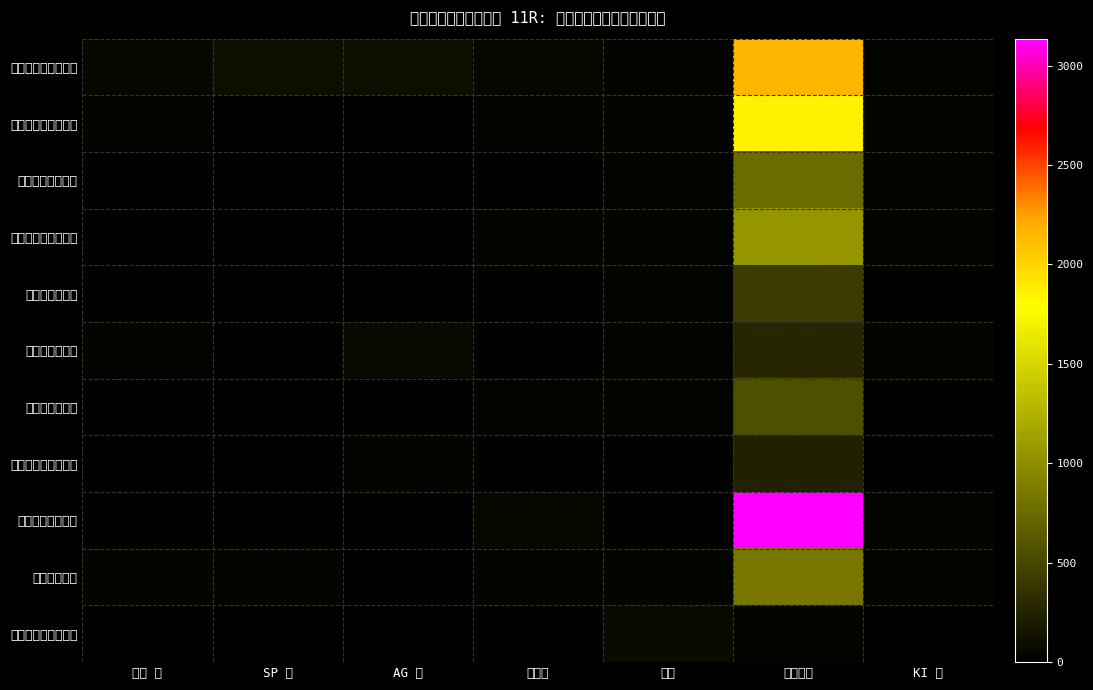

How many categories are shown in the chart?

7